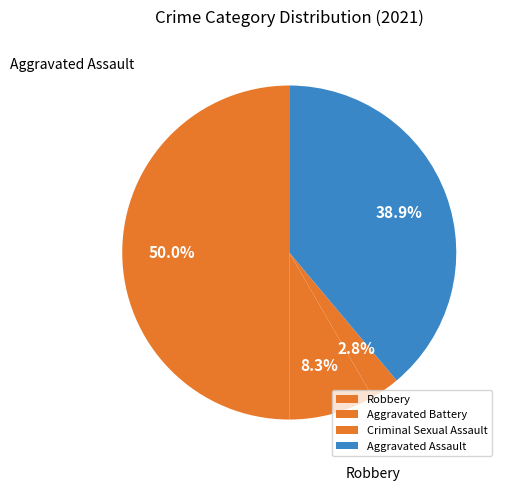

Does Aggravated Assault represent more than half of the total?

No